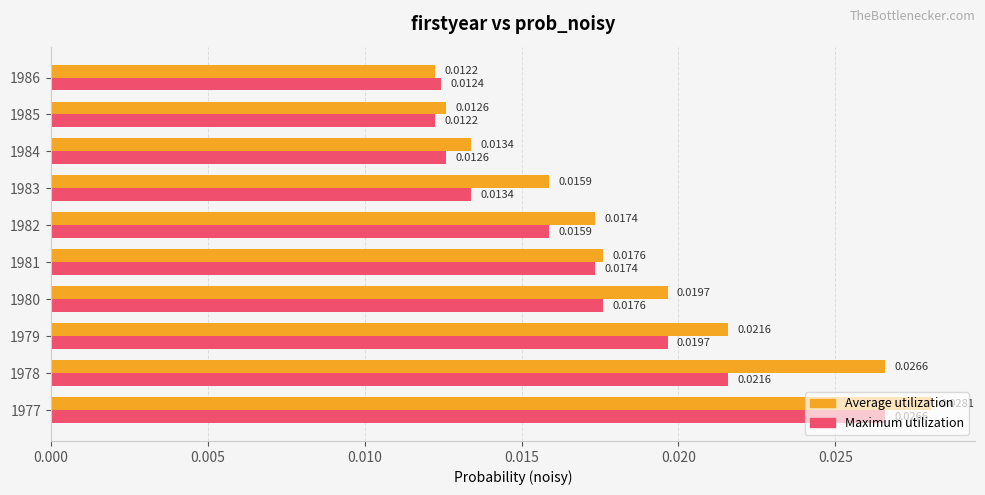

Rank the series by their maximum value, from lowest to highest.

Maximum utilization, Average utilization